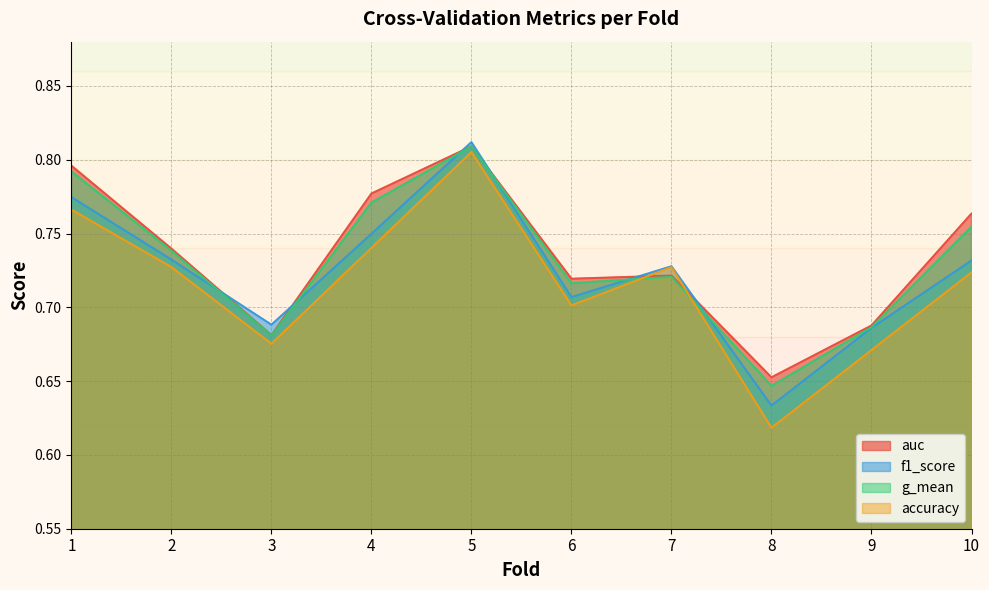

True or false: auc has a value of 0.4 at 2.

False